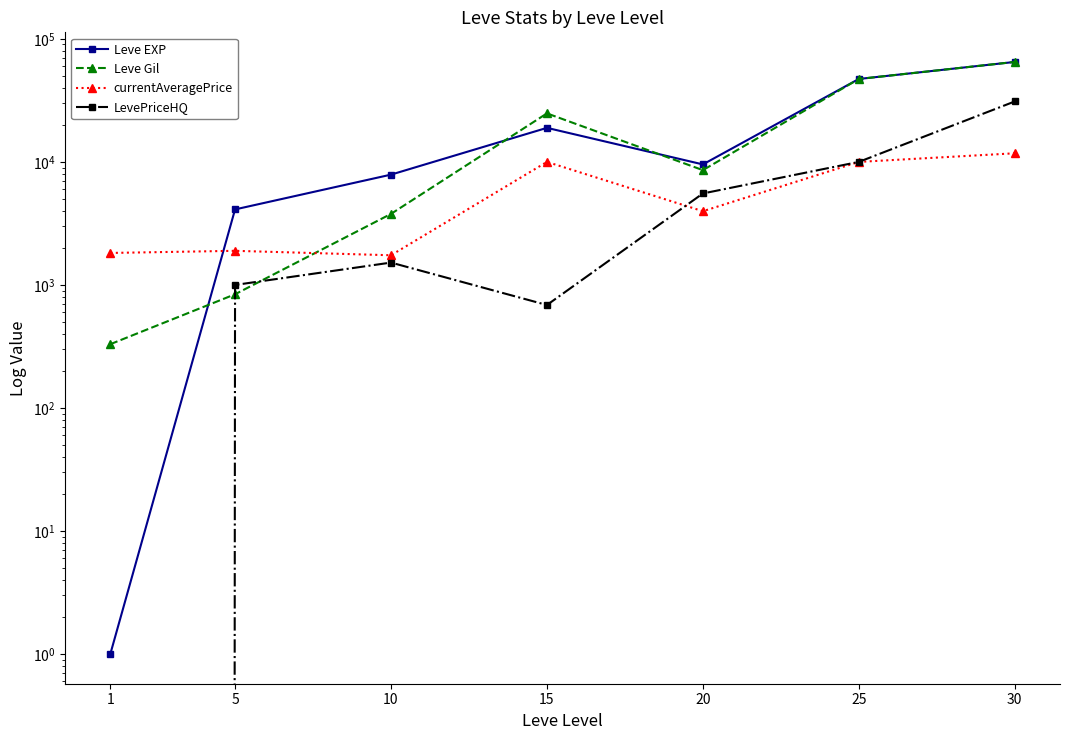

Is this an area chart (filled region under the line)?

No